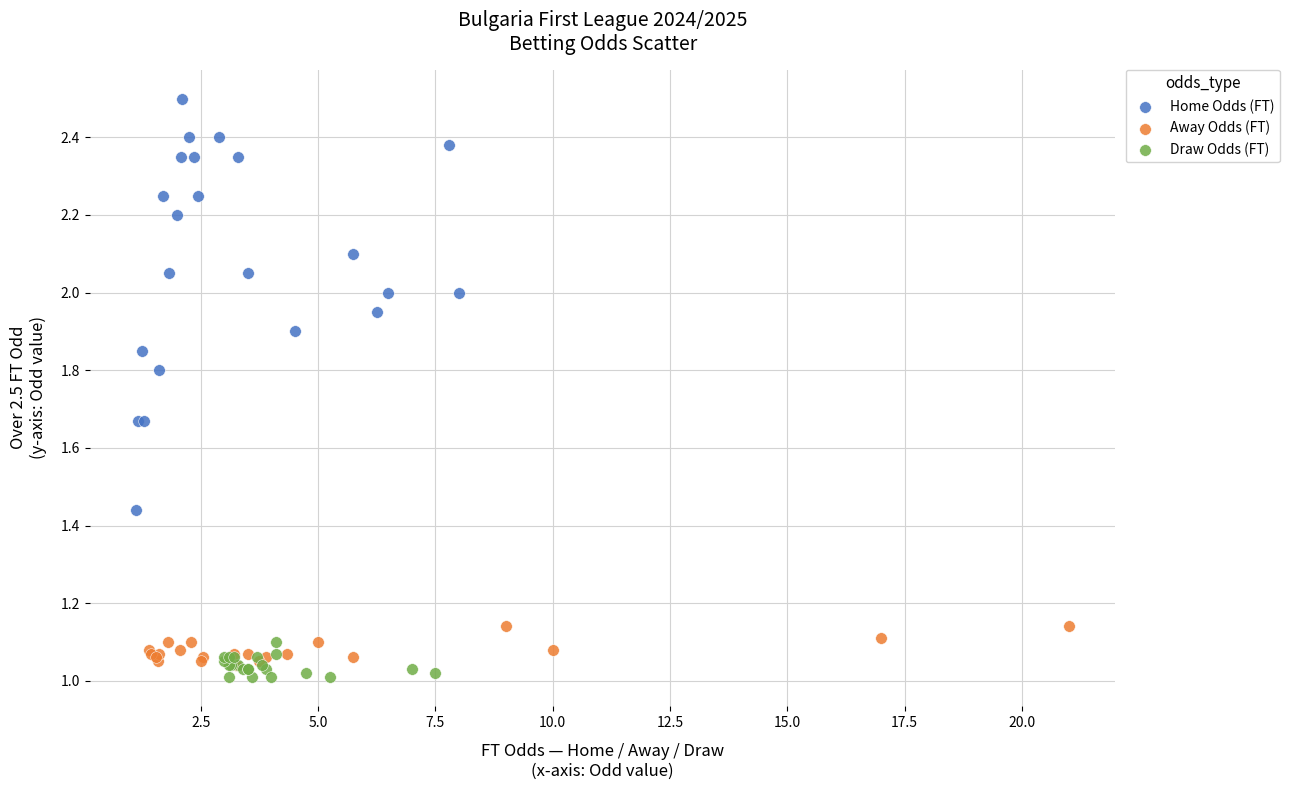

Which series has the widest spread of Y values?

Home Odds (FT)